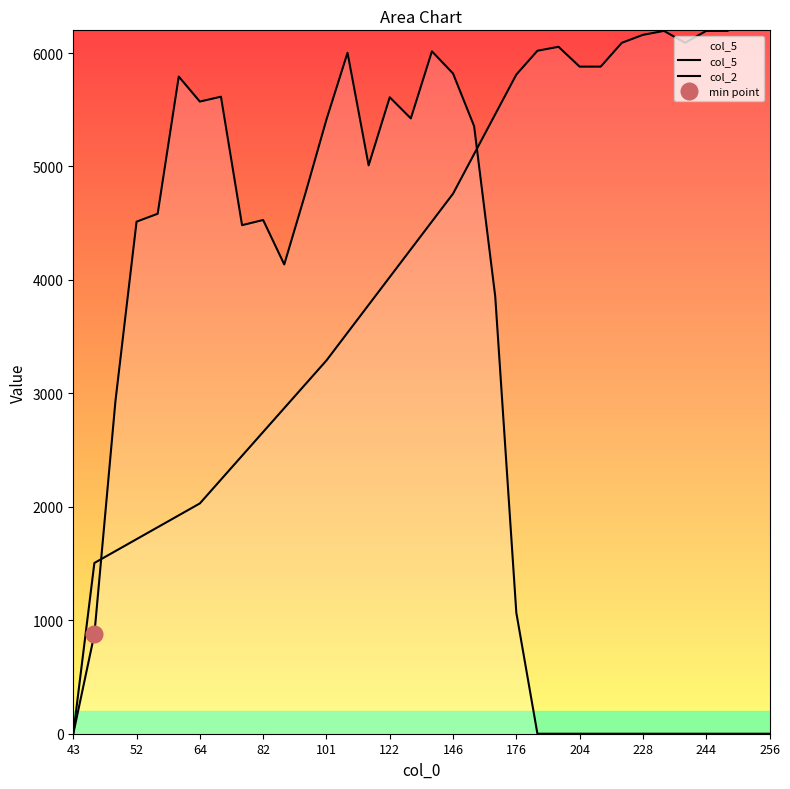

In col_2, how many points are higher than both neighbors (excluding endpoints)?

2